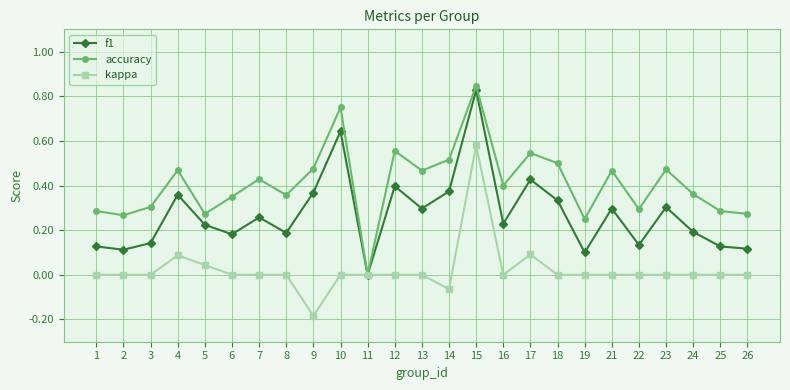

Is the value of accuracy at 24 greater than the value of f1 at 19?

Yes